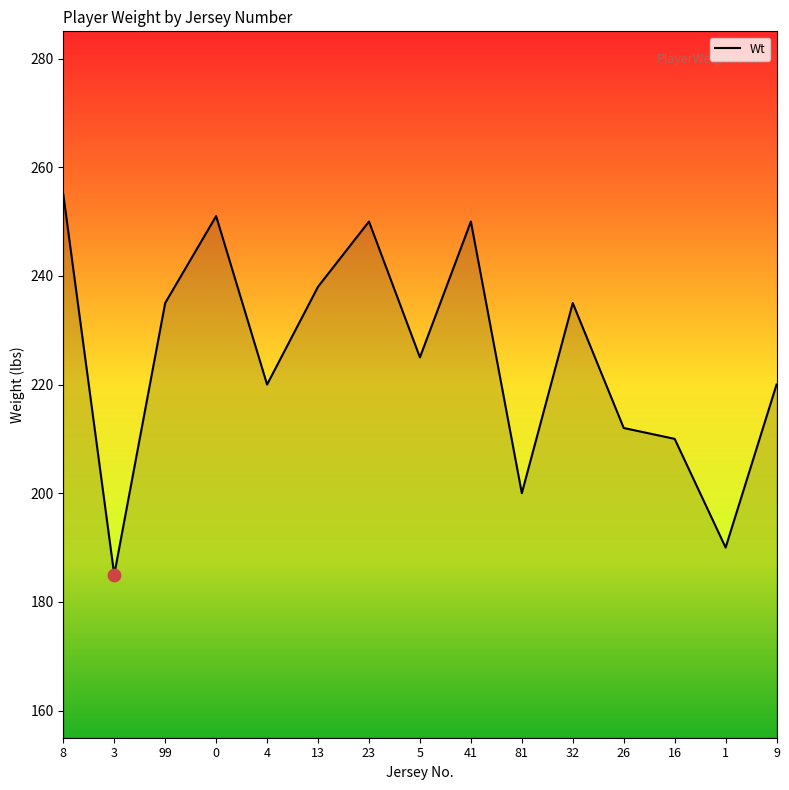

What is the change in value from 8 to 81?

-55